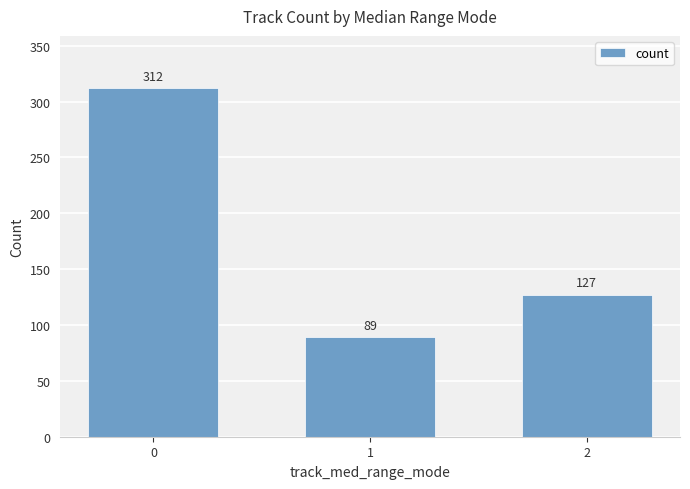

At which label is the value closest to 200?

2